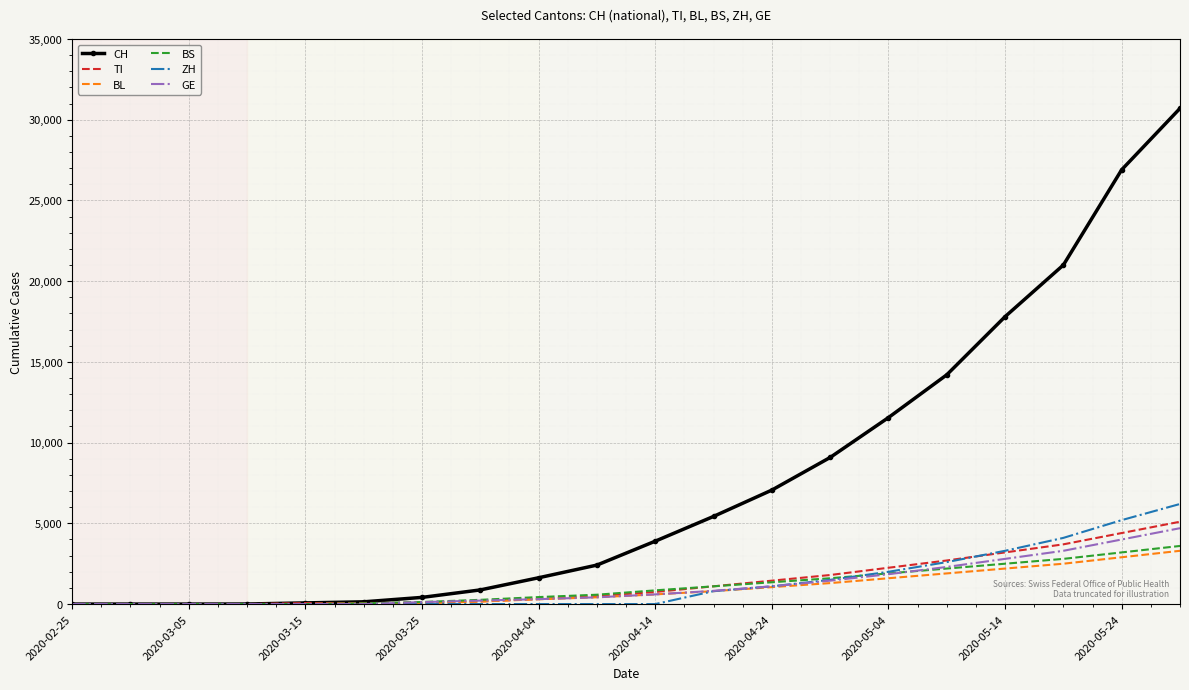

What are all the series names shown in the legend?

CH, TI, BL, BS, ZH, GE